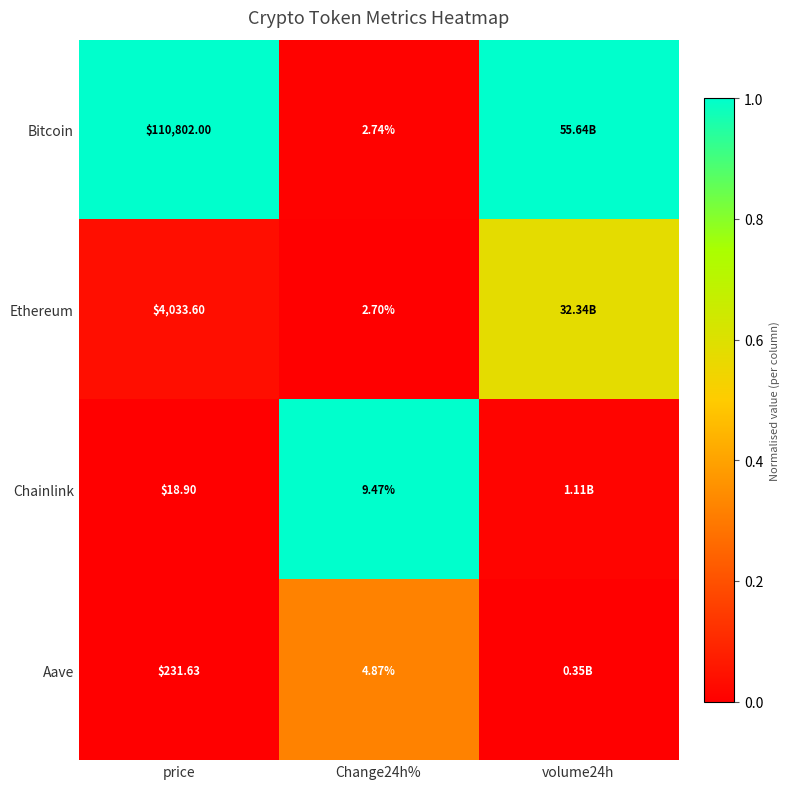

At Change24h%, list the series in order from smallest to largest.

Ethereum, Bitcoin, Aave, Chainlink